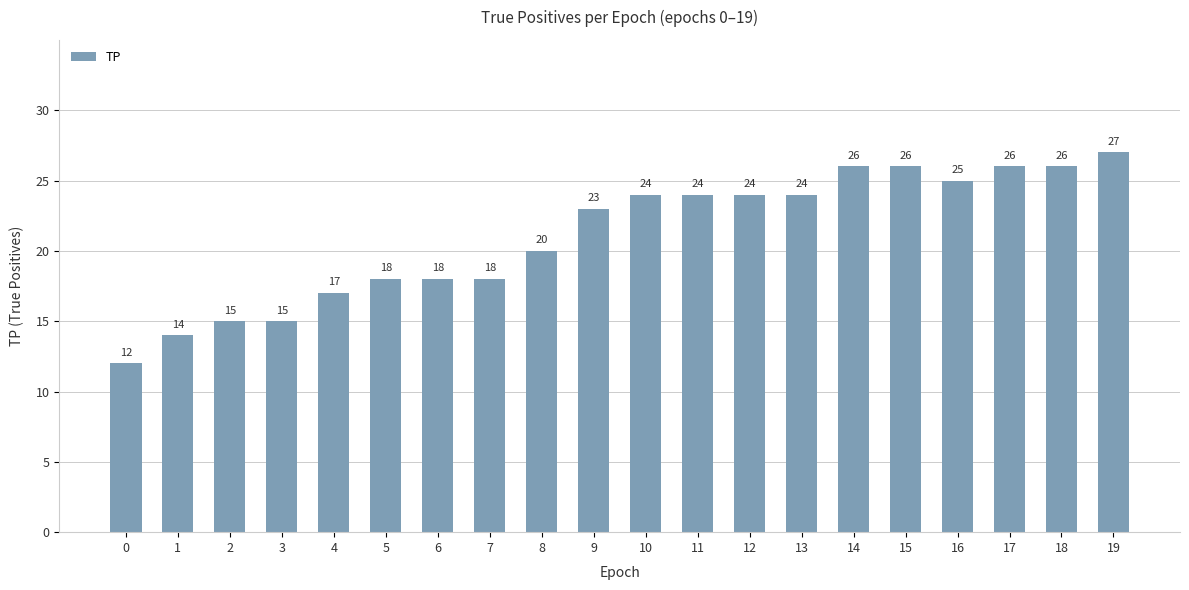

What is the difference between the second highest and minimum values?

14